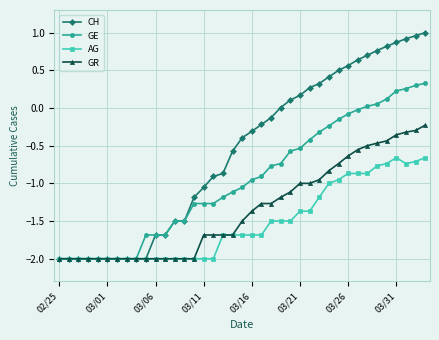

List the series in order of their peak value, highest first.

CH, GE, GR, AG